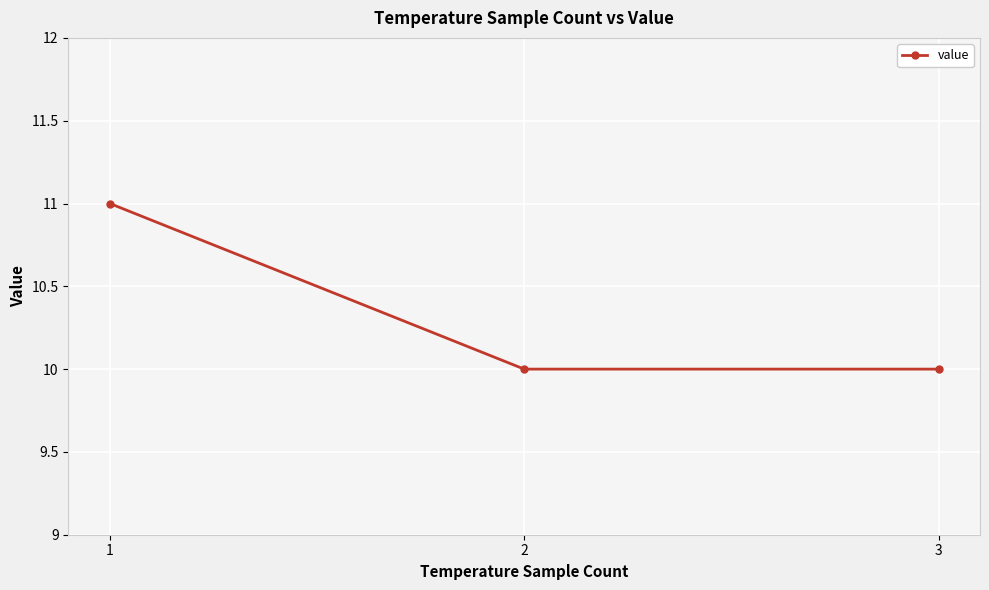

Read the value at 2.

10